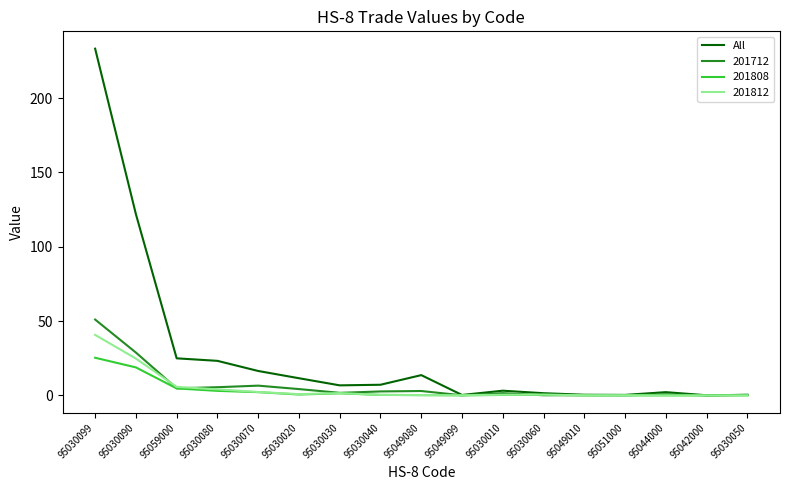

Does the chart have visible grid lines?

No